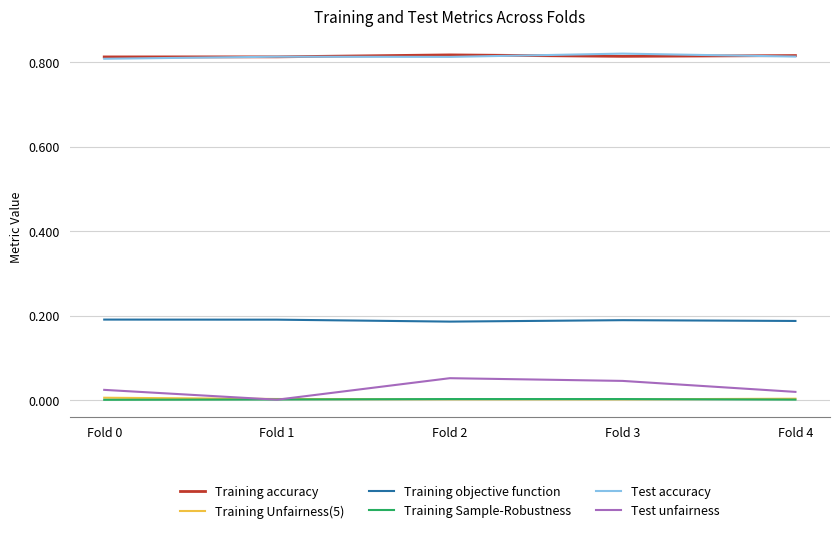

True or false: Test unfairness has a value of 0.0 at Fold 0.

True